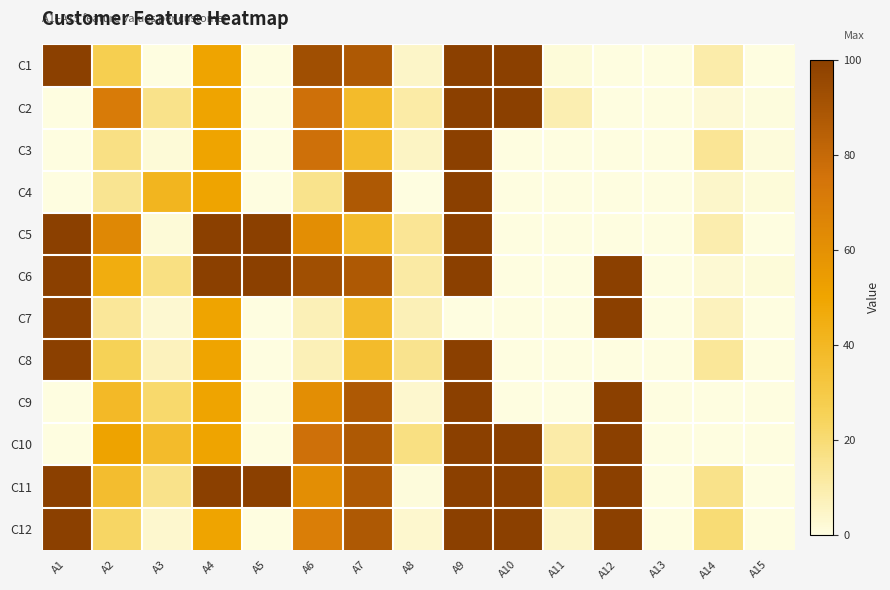

Reading right to left, extract all data points from this chart.

C1: A15=0.0	A14=10.1	A13=0.0	A12=0.0	A11=1.5	A10=100.0	A9=100.0	A8=4.4	A7=87.5	A6=92.3	A5=0.0	A4=50.0	A3=0.0	A2=27.1	A1=100.0
C2: A15=0.6	A14=2.1	A13=0.0	A12=0.0	A11=9.0	A10=100.0	A9=100.0	A8=10.7	A7=37.5	A6=76.9	A5=0.0	A4=50.0	A3=15.9	A2=71.3	A1=0.0
C3: A15=0.8	A14=14.0	A13=0.0	A12=0.0	A11=0.0	A10=0.0	A9=100.0	A8=5.3	A7=37.5	A6=76.9	A5=0.0	A4=50.0	A3=1.8	A2=17.1	A1=0.0
C4: A15=1.4	A14=4.0	A13=0.0	A12=0.0	A11=0.0	A10=0.0	A9=100.0	A8=0.1	A7=87.5	A6=15.4	A5=0.0	A4=50.0	A3=41.4	A2=14.6	A1=0.0
C5: A15=0.3	A14=9.0	A13=0.0	A12=0.0	A11=0.0	A10=0.0	A9=100.0	A8=13.9	A7=37.5	A6=61.5	A5=100.0	A4=100.0	A3=1.8	A2=64.6	A1=100.0
C6: A15=1.4	A14=2.6	A13=0.0	A12=100.0	A11=0.0	A10=0.0	A9=100.0	A8=11.1	A7=87.5	A6=92.3	A5=100.0	A4=100.0	A3=17.6	A2=45.6	A1=100.0
C7: A15=0.0	A14=6.4	A13=0.0	A12=100.0	A11=0.0	A10=0.0	A9=0.0	A8=7.6	A7=37.5	A6=7.7	A5=0.0	A4=50.0	A3=3.0	A2=13.2	A1=100.0
C8: A15=0.2	A14=13.0	A13=0.0	A12=0.0	A11=0.0	A10=0.0	A9=100.0	A8=15.2	A7=37.5	A6=7.7	A5=0.0	A4=50.0	A3=6.5	A2=25.7	A1=100.0
C9: A15=0.0	A14=0.0	A13=0.0	A12=100.0	A11=0.0	A10=0.0	A9=100.0	A8=3.5	A7=87.5	A6=61.5	A5=0.0	A4=50.0	A3=21.4	A2=38.9	A1=0.0
C10: A15=0.0	A14=0.0	A13=0.0	A12=100.0	A11=10.4	A10=100.0	A9=100.0	A8=17.5	A7=87.5	A6=76.9	A5=0.0	A4=50.0	A3=37.5	A2=50.9	A1=0.0
C11: A15=0.0	A14=16.0	A13=0.0	A12=100.0	A11=14.9	A10=100.0	A9=100.0	A8=0.9	A7=87.5	A6=61.5	A5=100.0	A4=100.0	A3=15.8	A2=36.4	A1=100.0
C12: A15=0.0	A14=19.8	A13=0.0	A12=100.0	A11=4.5	A10=100.0	A9=100.0	A8=3.4	A7=87.5	A6=69.2	A5=0.0	A4=50.0	A3=3.1	A2=23.0	A1=100.0